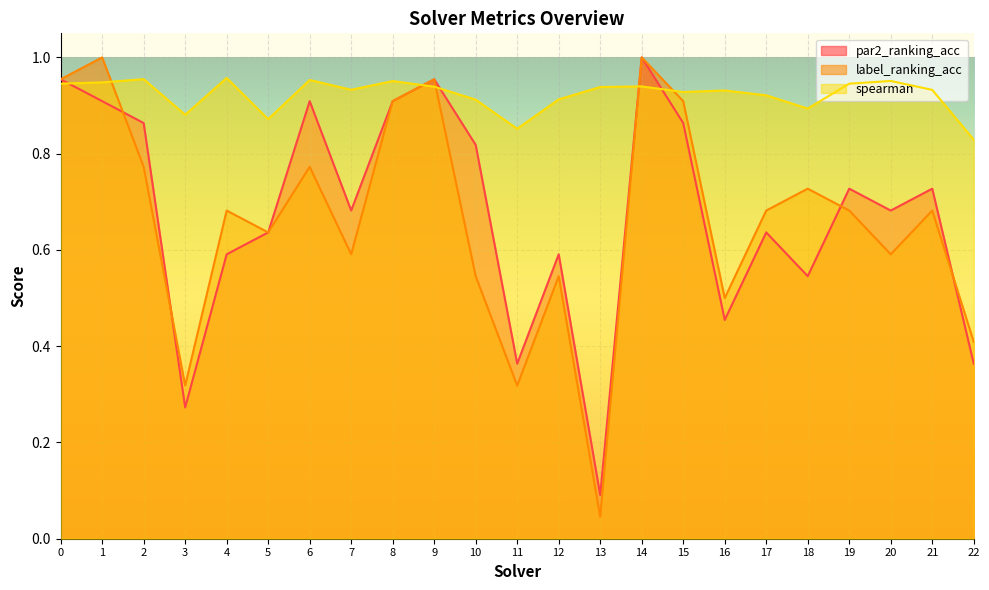

Is it true that label_ranking_acc equals 0.2 at 16?

False